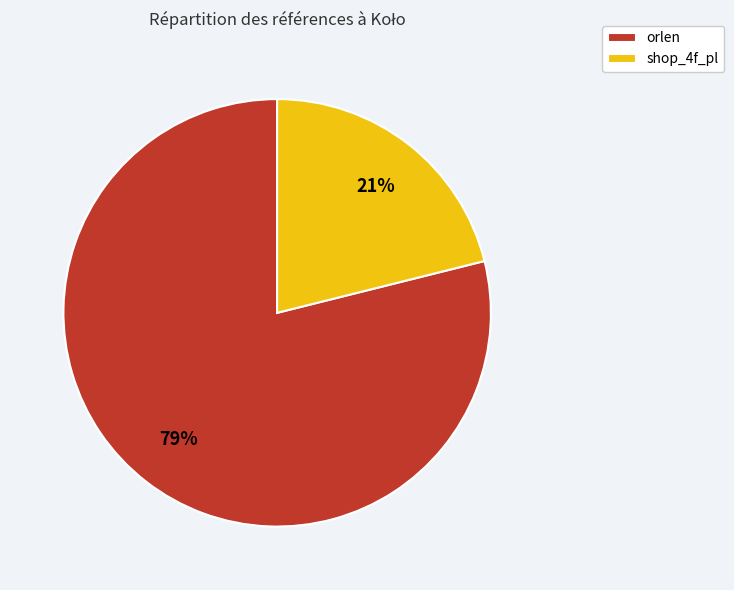

To the nearest percent, what is the difference between the largest and smallest slice percentages?

58%